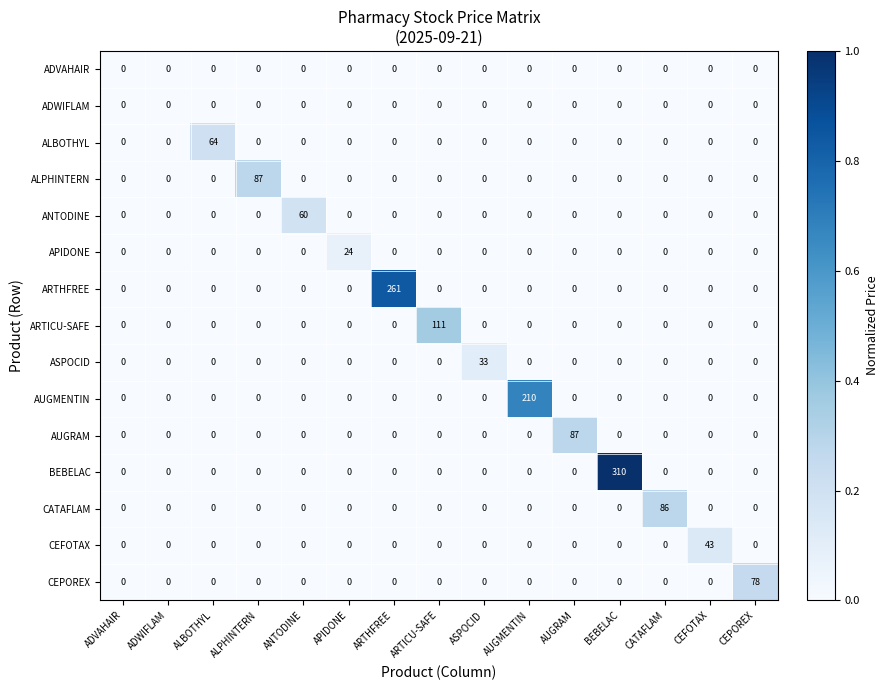

What is the highest value of the APIDONE series?

24